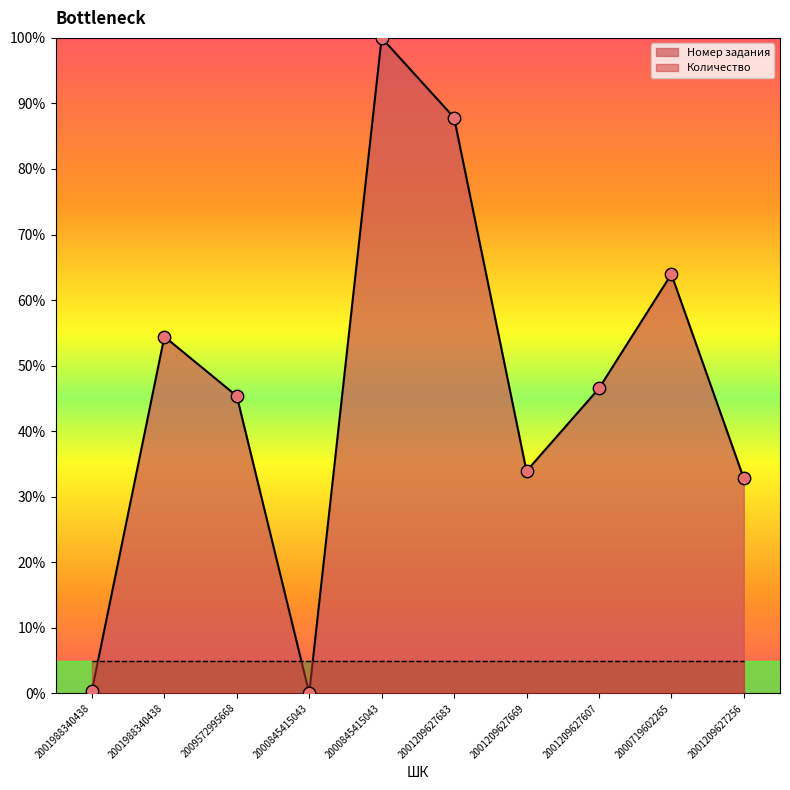

Which has a higher value, 2000845415043 or 2009572995668?

2000845415043